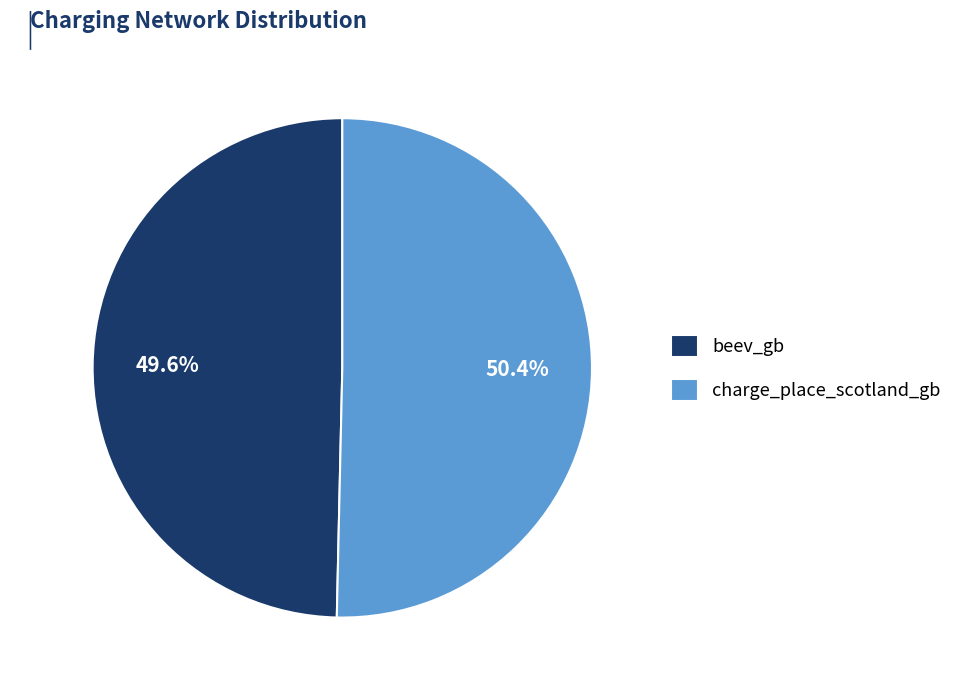

Is the sum of beev_gb and charge_place_scotland_gb greater than half?

Yes